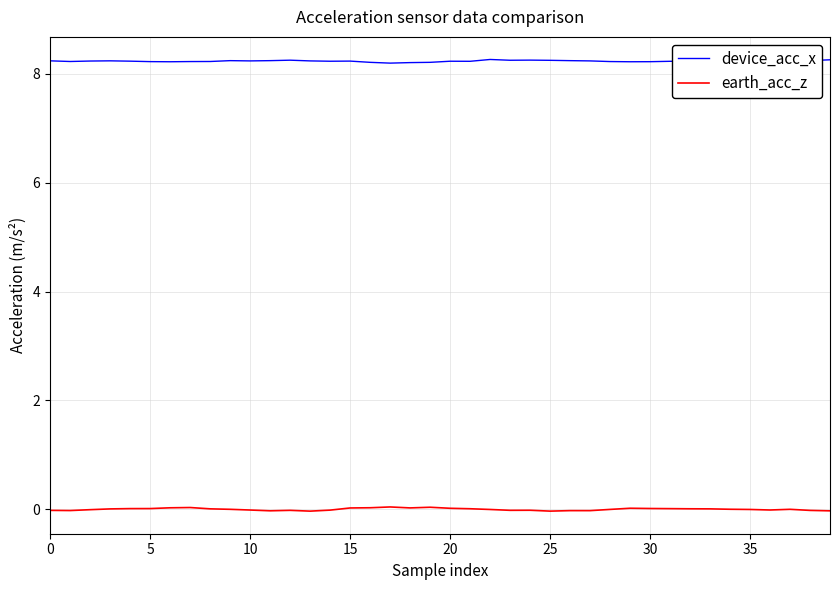

Does the chart have visible grid lines?

Yes